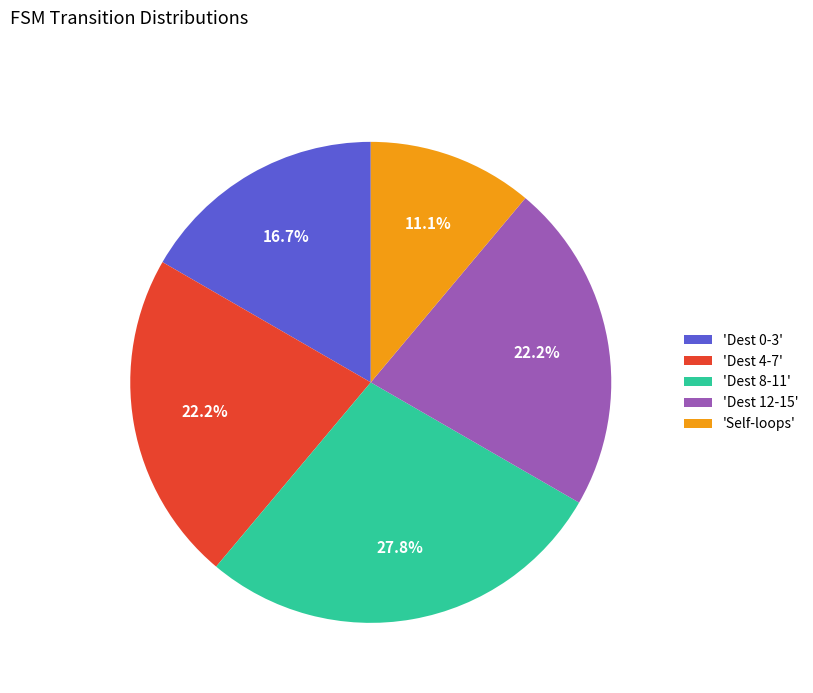

Approximately how many times larger is the value at 'Dest 4-7' compared to 'Dest 8-11'?

0.8